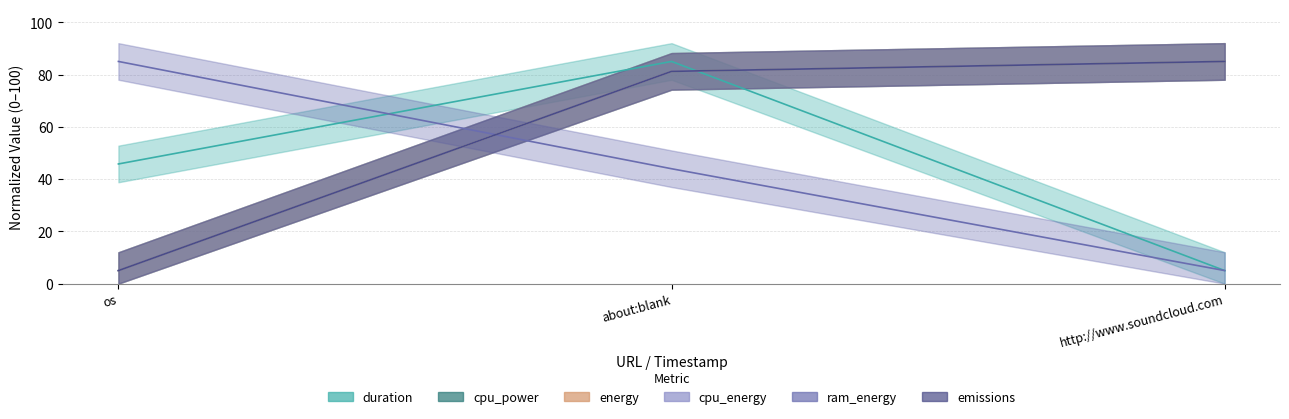

Reading left to right, what are all the values shown in this chart?

duration: 45.8	85.0	5.0
cpu_power: 5.0	81.2	85.0
cpu_energy: 5.0	81.2	85.0
ram_energy: 85.0	44.0	5.0
emissions: 5.0	81.2	85.0
energy: 5.0	81.2	85.0